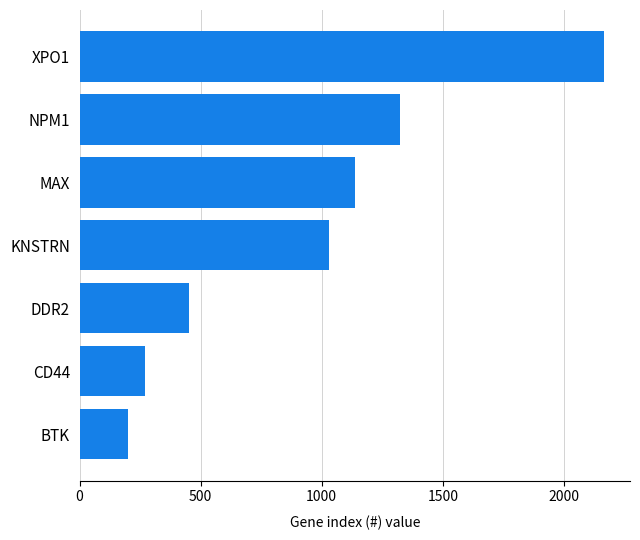

What is the difference between the second highest and minimum values?

1126